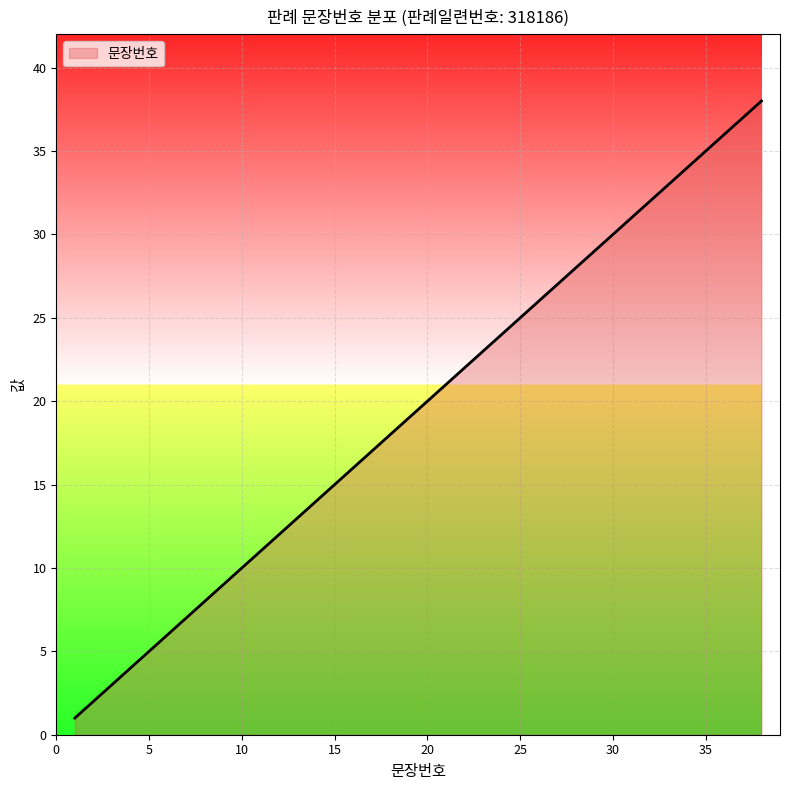

What is the maximum value shown in the chart?

38.0